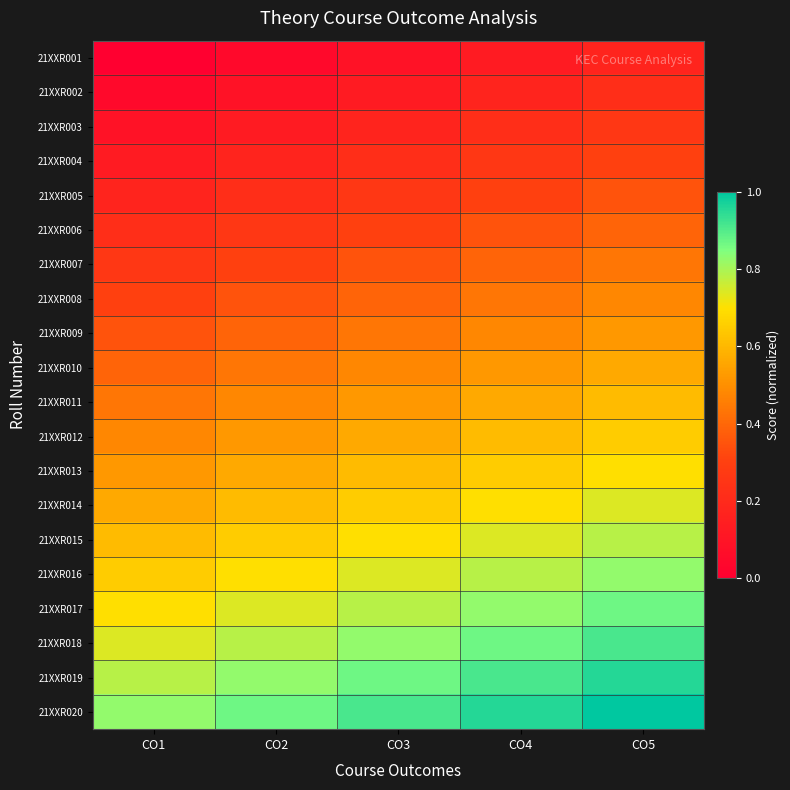

Reading left to right, list all the values displayed in this chart.

21XXR001: CO1=0.0	CO2=0.0	CO3=0.1	CO4=0.1	CO5=0.2
21XXR002: CO1=0.0	CO2=0.1	CO3=0.1	CO4=0.2	CO5=0.2
21XXR003: CO1=0.1	CO2=0.1	CO3=0.2	CO4=0.2	CO5=0.3
21XXR004: CO1=0.1	CO2=0.2	CO3=0.2	CO4=0.3	CO5=0.3
21XXR005: CO1=0.2	CO2=0.2	CO3=0.3	CO4=0.3	CO5=0.3
21XXR006: CO1=0.2	CO2=0.3	CO3=0.3	CO4=0.3	CO5=0.4
21XXR007: CO1=0.3	CO2=0.3	CO3=0.3	CO4=0.4	CO5=0.4
21XXR008: CO1=0.3	CO2=0.3	CO3=0.4	CO4=0.4	CO5=0.5
21XXR009: CO1=0.3	CO2=0.4	CO3=0.4	CO4=0.5	CO5=0.5
21XXR010: CO1=0.4	CO2=0.4	CO3=0.5	CO4=0.5	CO5=0.6
21XXR011: CO1=0.4	CO2=0.5	CO3=0.5	CO4=0.6	CO5=0.6
21XXR012: CO1=0.5	CO2=0.5	CO3=0.6	CO4=0.6	CO5=0.7
21XXR013: CO1=0.5	CO2=0.6	CO3=0.6	CO4=0.7	CO5=0.7
21XXR014: CO1=0.6	CO2=0.6	CO3=0.7	CO4=0.7	CO5=0.7
21XXR015: CO1=0.6	CO2=0.7	CO3=0.7	CO4=0.7	CO5=0.8
21XXR016: CO1=0.7	CO2=0.7	CO3=0.7	CO4=0.8	CO5=0.8
21XXR017: CO1=0.7	CO2=0.7	CO3=0.8	CO4=0.8	CO5=0.9
21XXR018: CO1=0.7	CO2=0.8	CO3=0.8	CO4=0.9	CO5=0.9
21XXR019: CO1=0.8	CO2=0.8	CO3=0.9	CO4=0.9	CO5=1.0
21XXR020: CO1=0.8	CO2=0.9	CO3=0.9	CO4=1.0	CO5=1.0